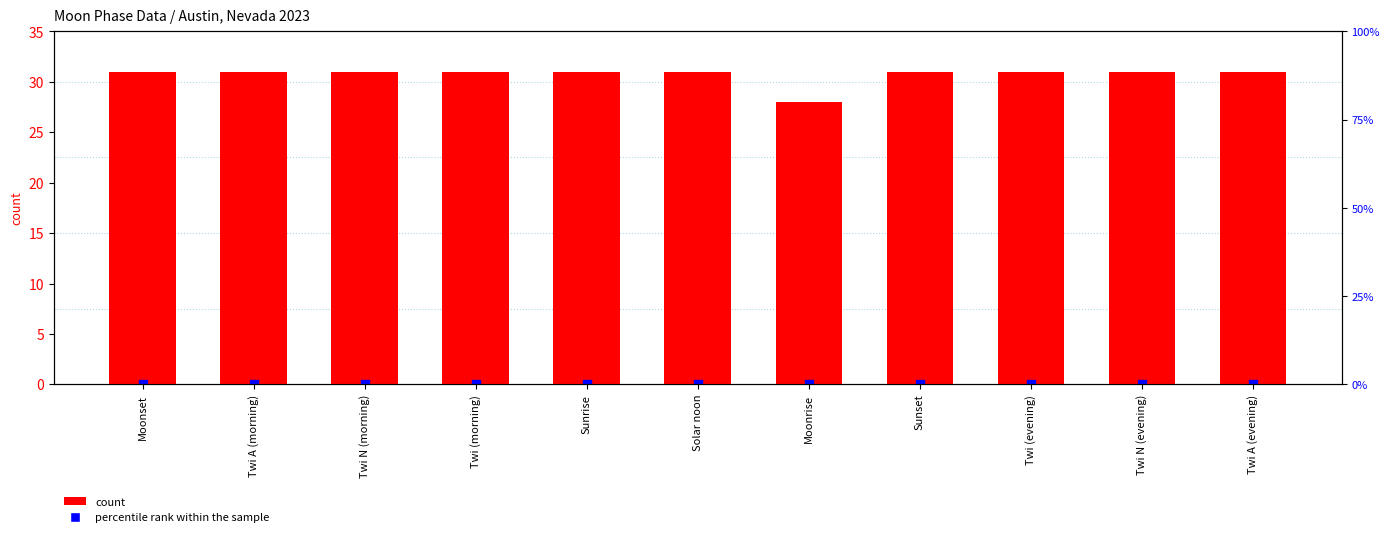

What are all the series names shown in the legend?

count, percentile rank within the sample